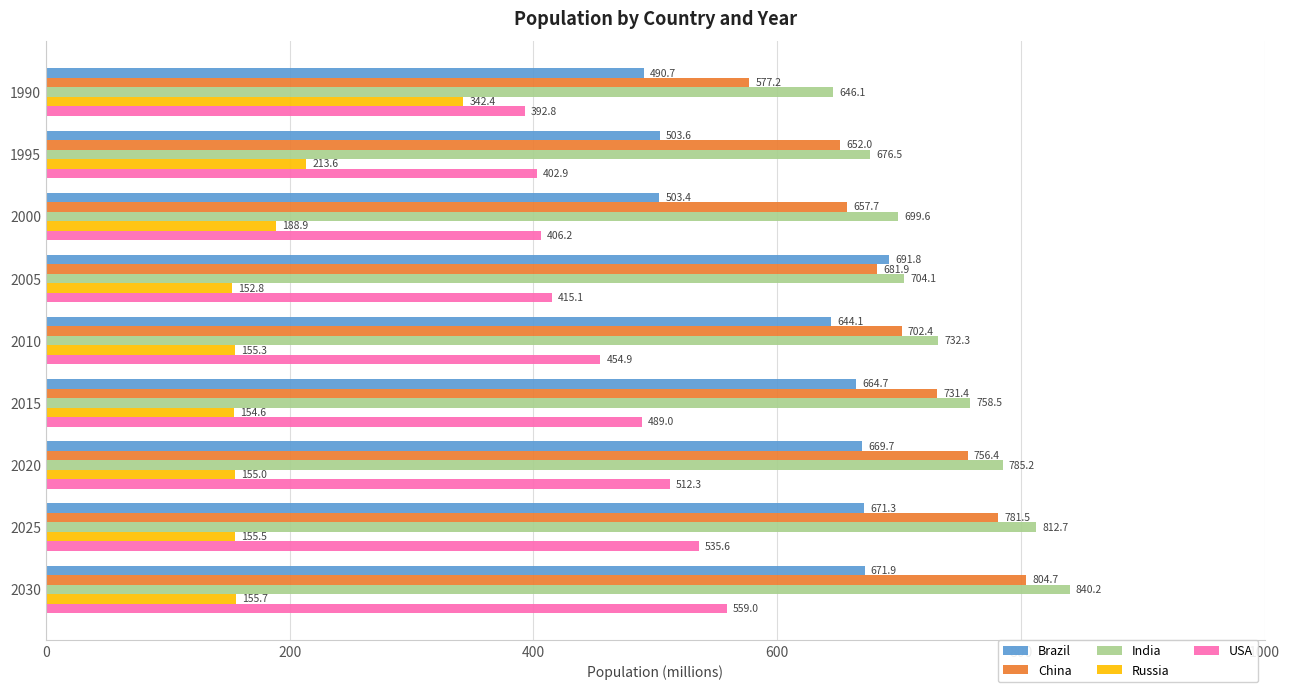

Which label corresponds to the largest value in the chart?

2030